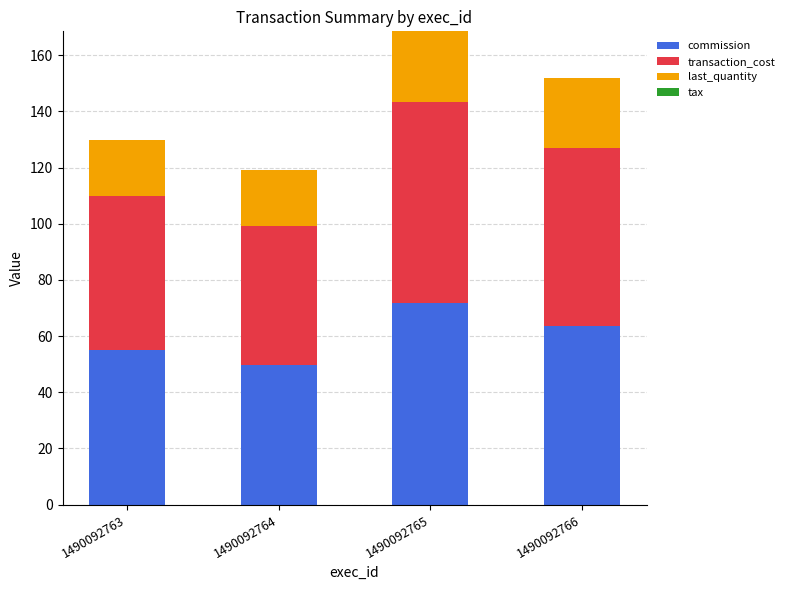

At which category is the sum across all series the highest?

1490092765